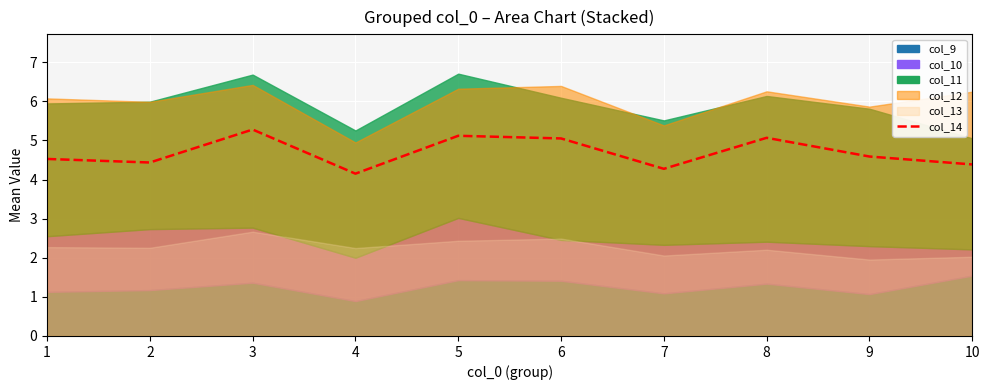

How many categories are shown in the chart?

10